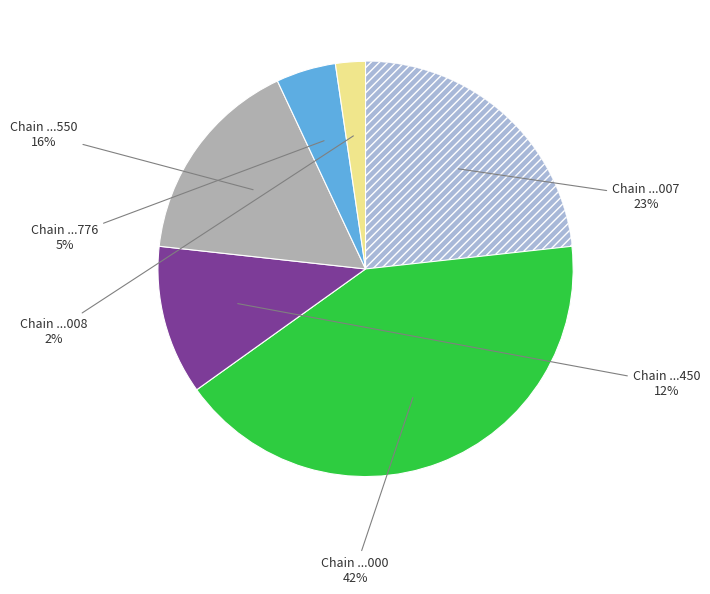

Is there a majority slice in this chart?

No